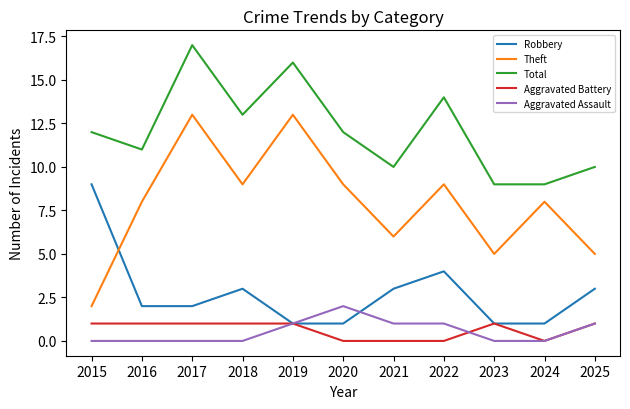

Rank the series by their maximum value, from highest to lowest.

Total, Theft, Robbery, Aggravated Assault, Aggravated Battery